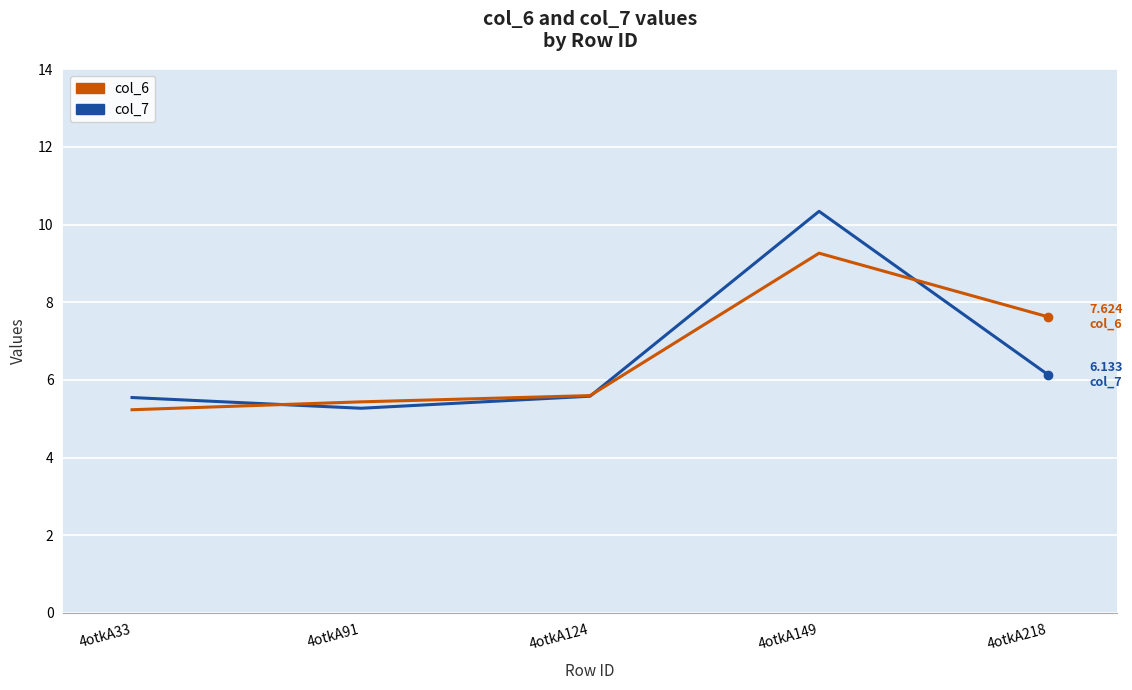

Where do col_6 and col_7 first cross each other?

4otkA33 and 4otkA91